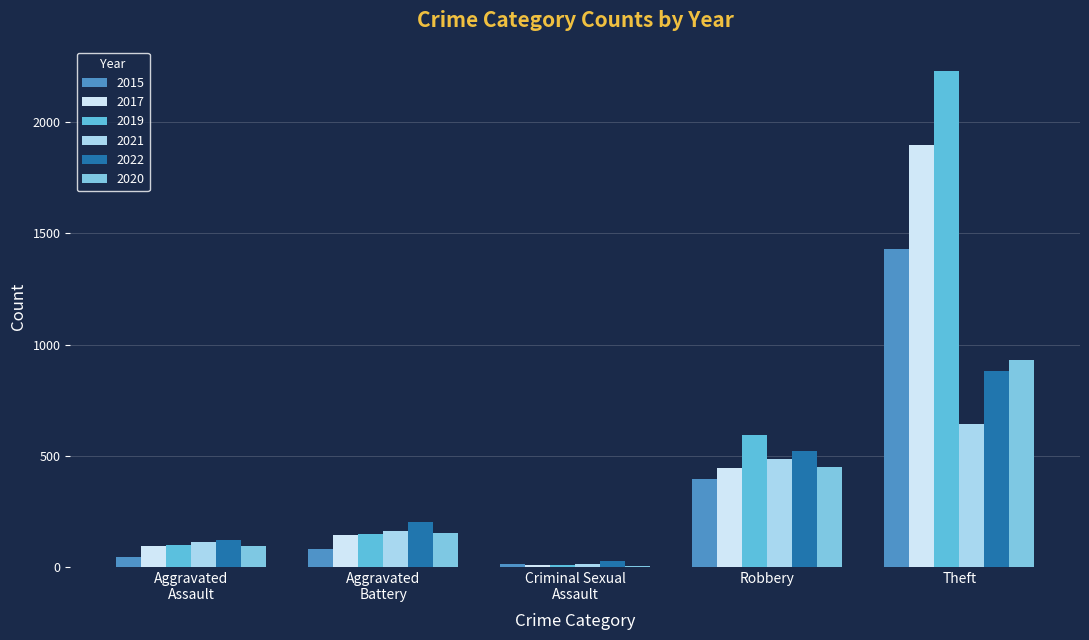

Reading left to right, what are all the values shown in this chart?

2021: Aggravated
Assault=110	Aggravated
Battery=162	Criminal Sexual
Assault=14	Robbery=484	Theft=642
2019: Aggravated
Assault=98	Aggravated
Battery=148	Criminal Sexual
Assault=8	Robbery=591	Theft=2230
2017: Aggravated
Assault=95	Aggravated
Battery=142	Criminal Sexual
Assault=8	Robbery=446	Theft=1896
2022: Aggravated
Assault=121	Aggravated
Battery=202	Criminal Sexual
Assault=24	Robbery=521	Theft=880
2020: Aggravated
Assault=94	Aggravated
Battery=150	Criminal Sexual
Assault=3	Robbery=450	Theft=930
2015: Aggravated
Assault=46	Aggravated
Battery=82	Criminal Sexual
Assault=12	Robbery=395	Theft=1429